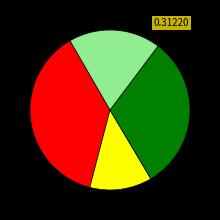

Does any single category account for the majority?

No